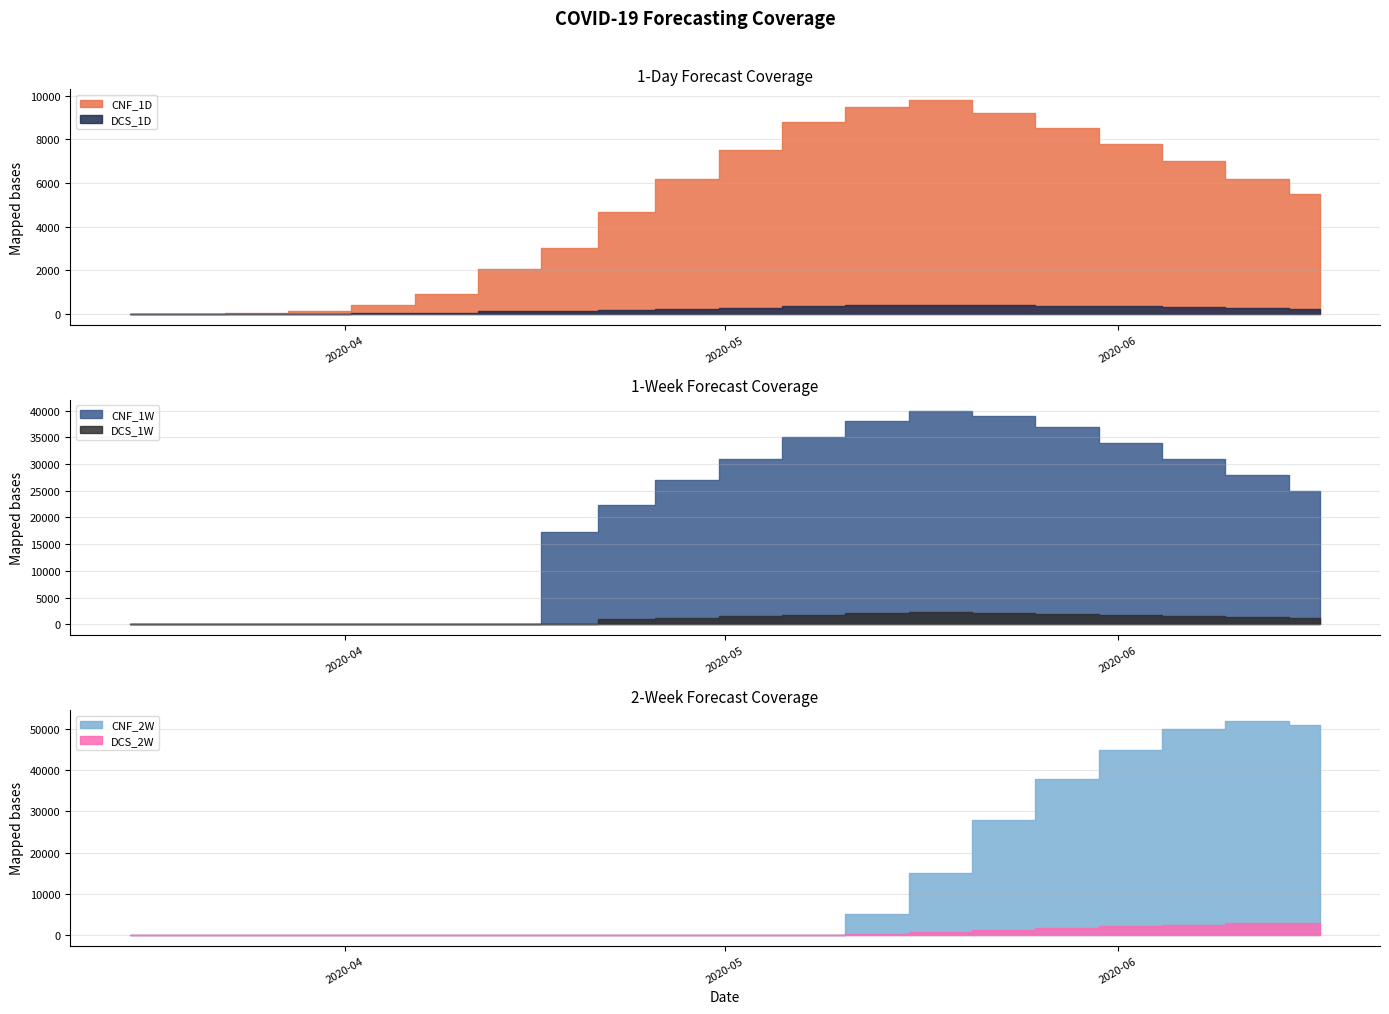

What is the highest value of the CNF_1W series?

40000